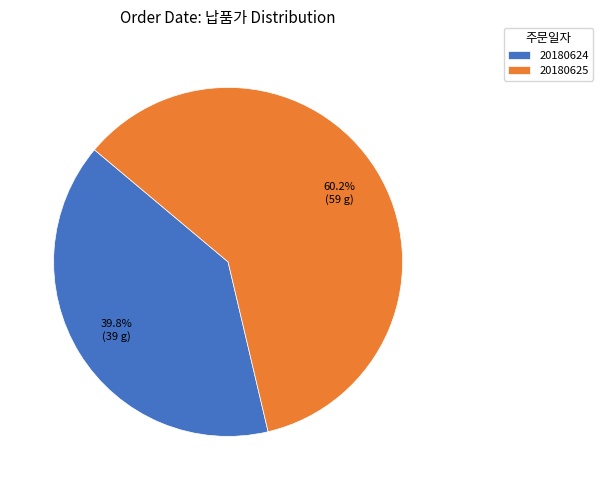

Count the number of slices in the pie.

2